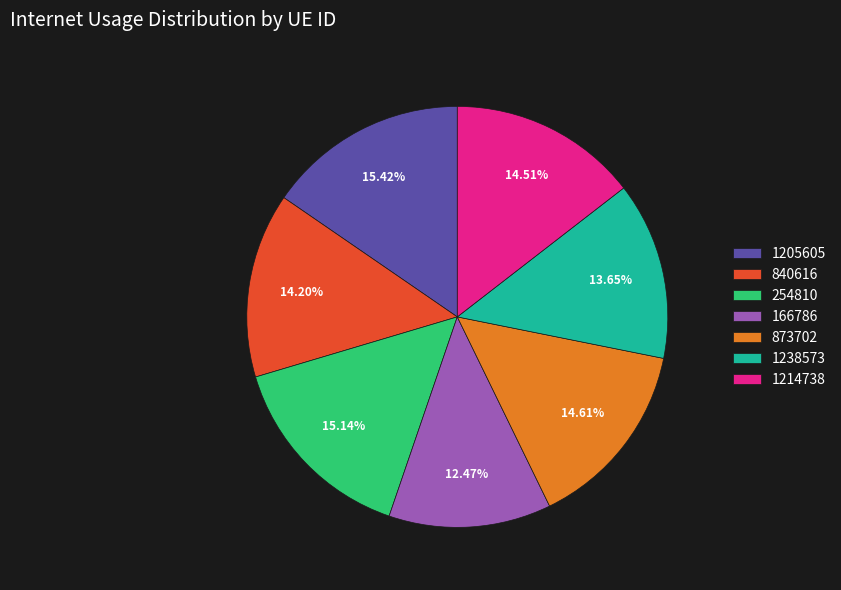

The 840616 slice represents 25% of the pie. True or false?

False